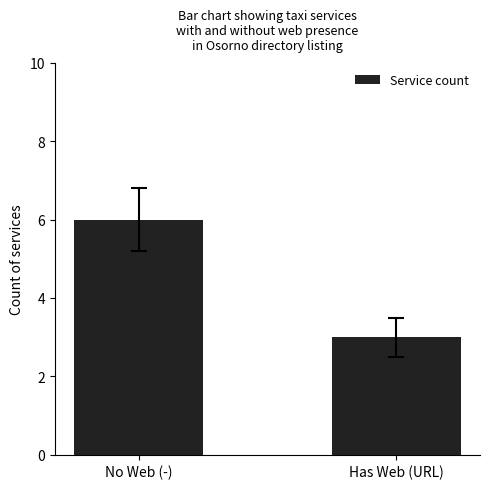

Does the chart contain any negative values?

No